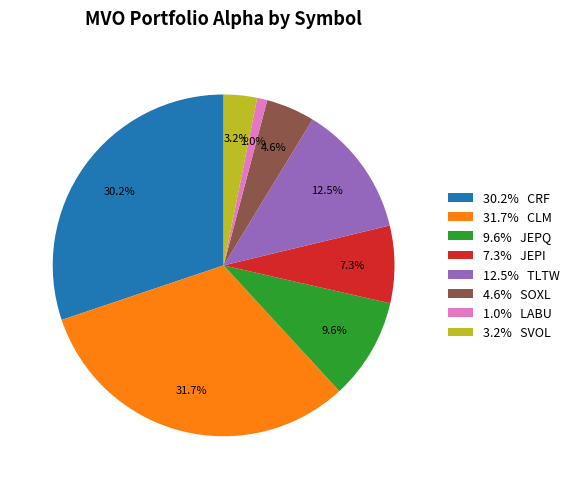

Which slice is the largest?

31.7% CLM